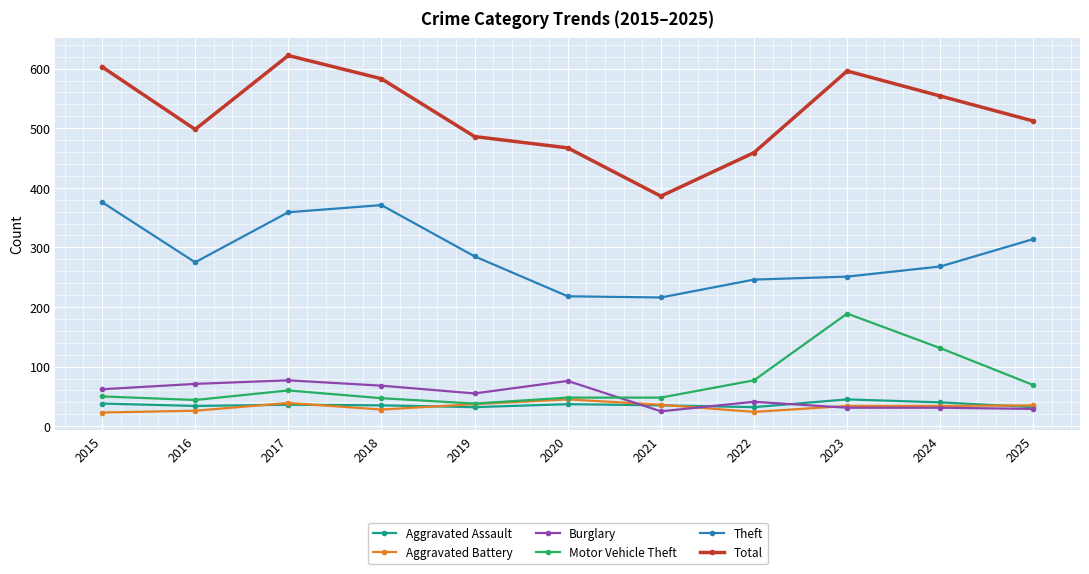

What is the spread (max minus min) of values at 2025?

483